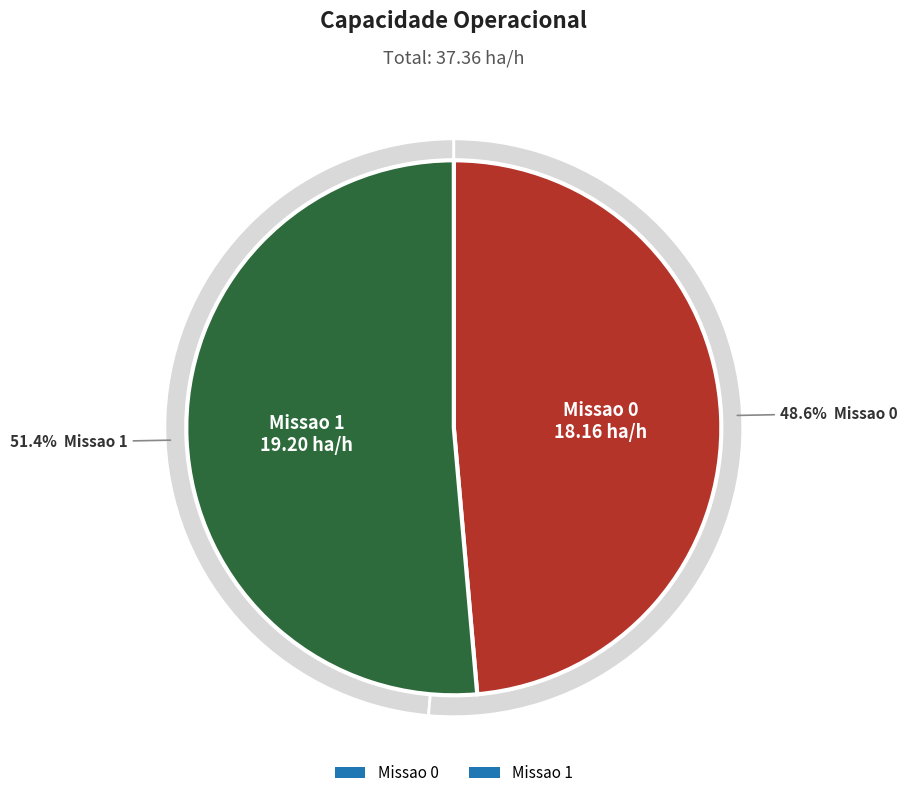

Do Missao 1 and Missao 0 together represent more than half of the pie?

Yes